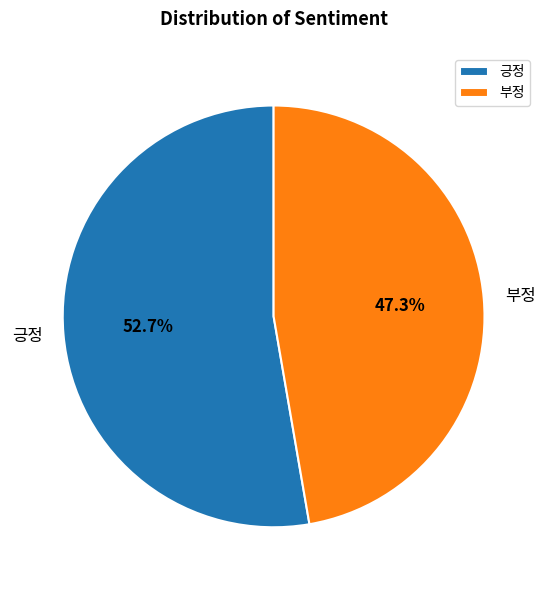

Rank the categories by value from lowest to highest.

부정, 긍정